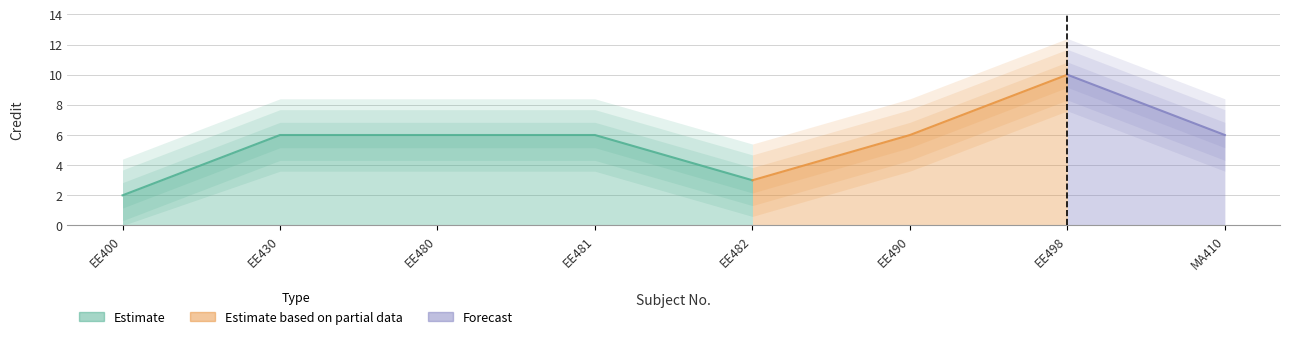

At which category does the data reach its first local peak?

EE498